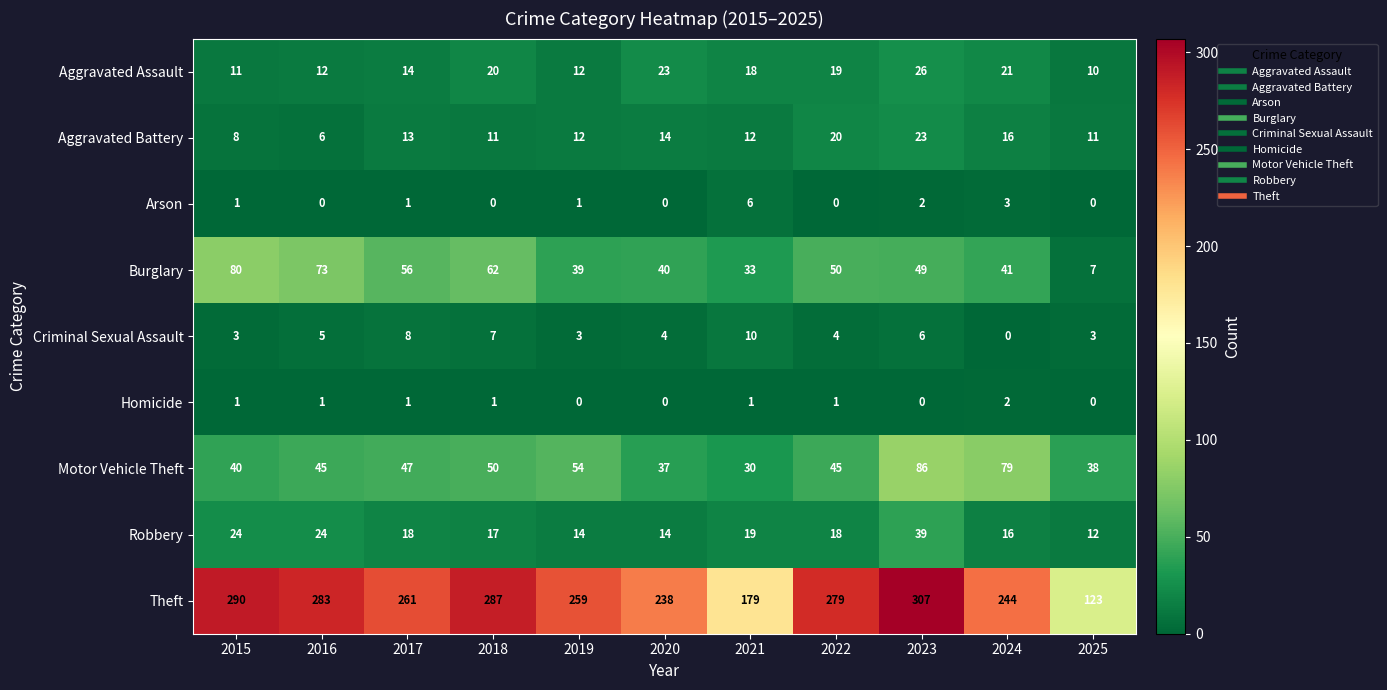

Read the Motor Vehicle Theft value at 2018.

50